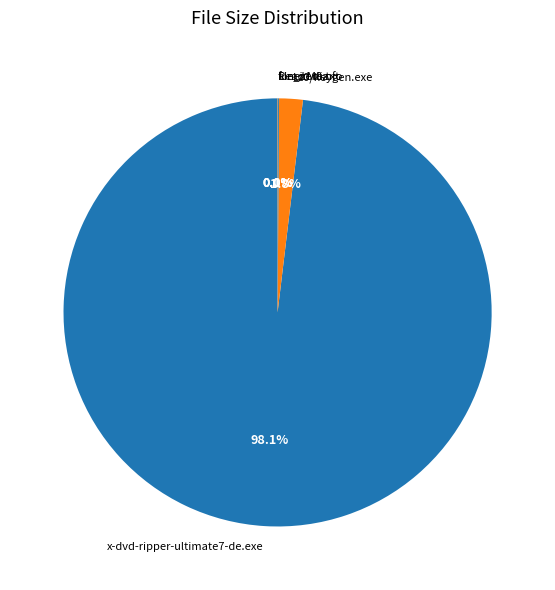

Is x-dvd-ripper-ultimate7-de.exe the majority of the pie?

Yes